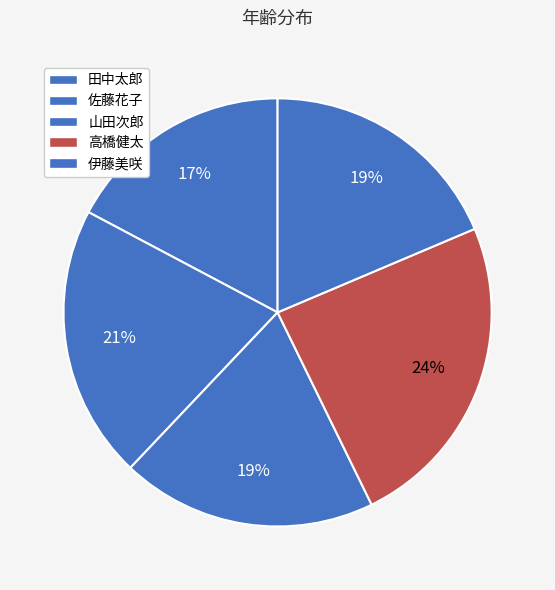

To the nearest percent, what portion does 山田次郎 represent?

19%